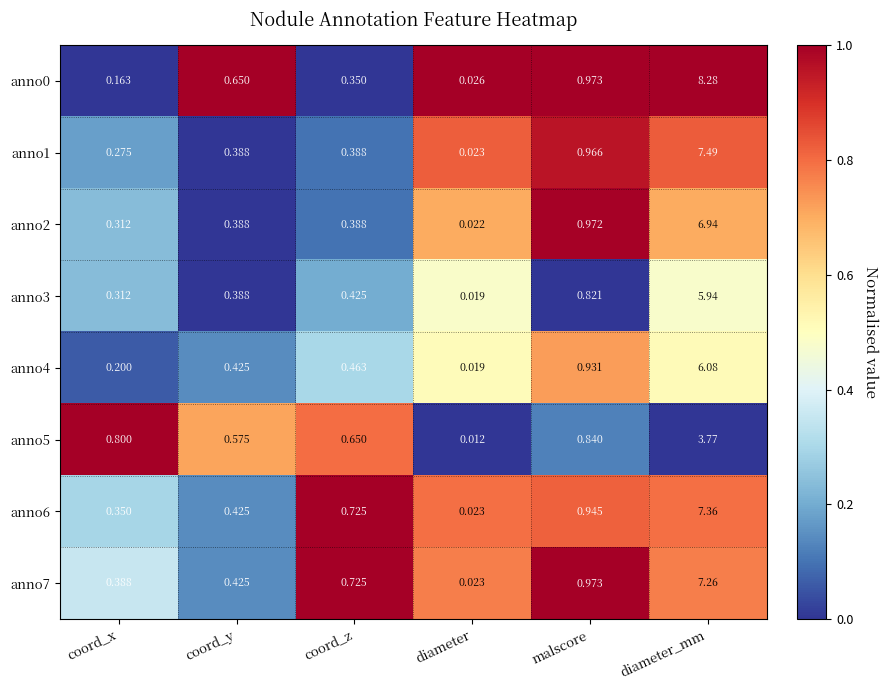

List the labels in order of anno0 value, largest first.

diameter_mm, malscore, coord_y, coord_z, coord_x, diameter